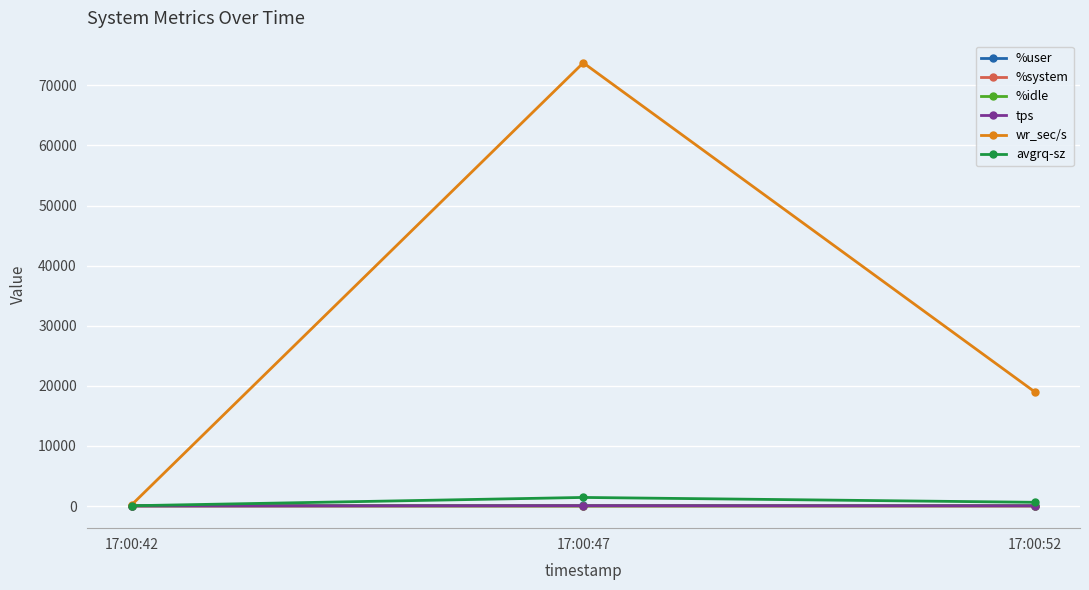

Which series has the widest spread of values?

wr_sec/s